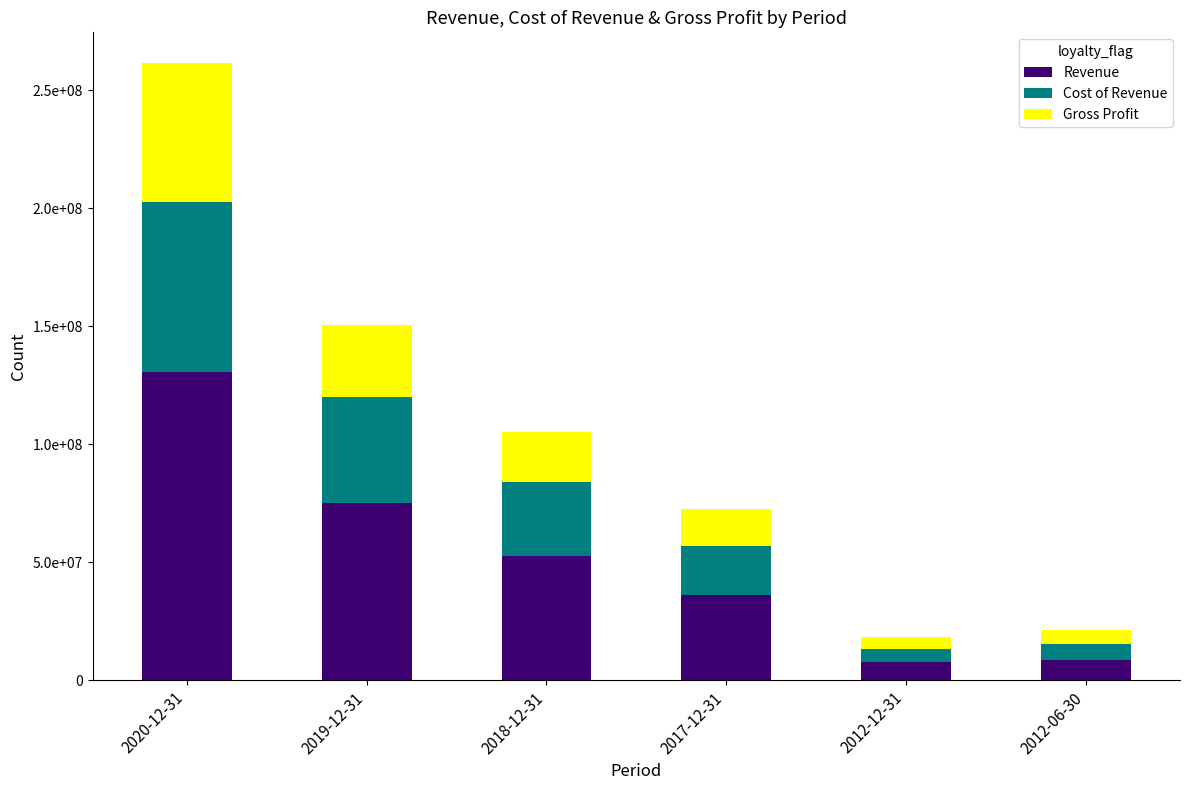

What is the sum of the Gross Profit values at 2020-12-31 and 2018-12-31?

80029300